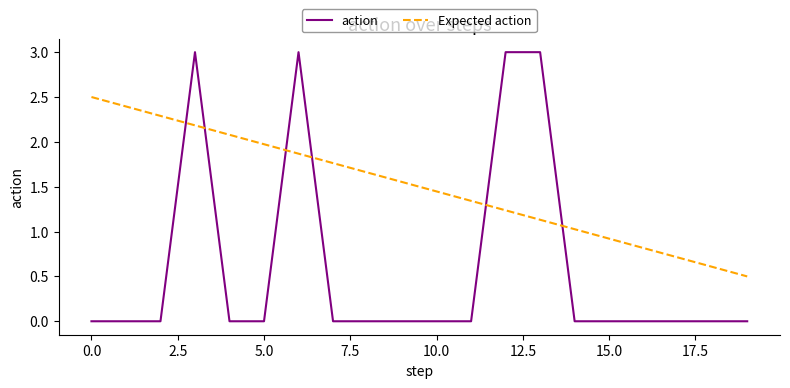

Rank the series by their average value, from lowest to highest.

action, Expected action